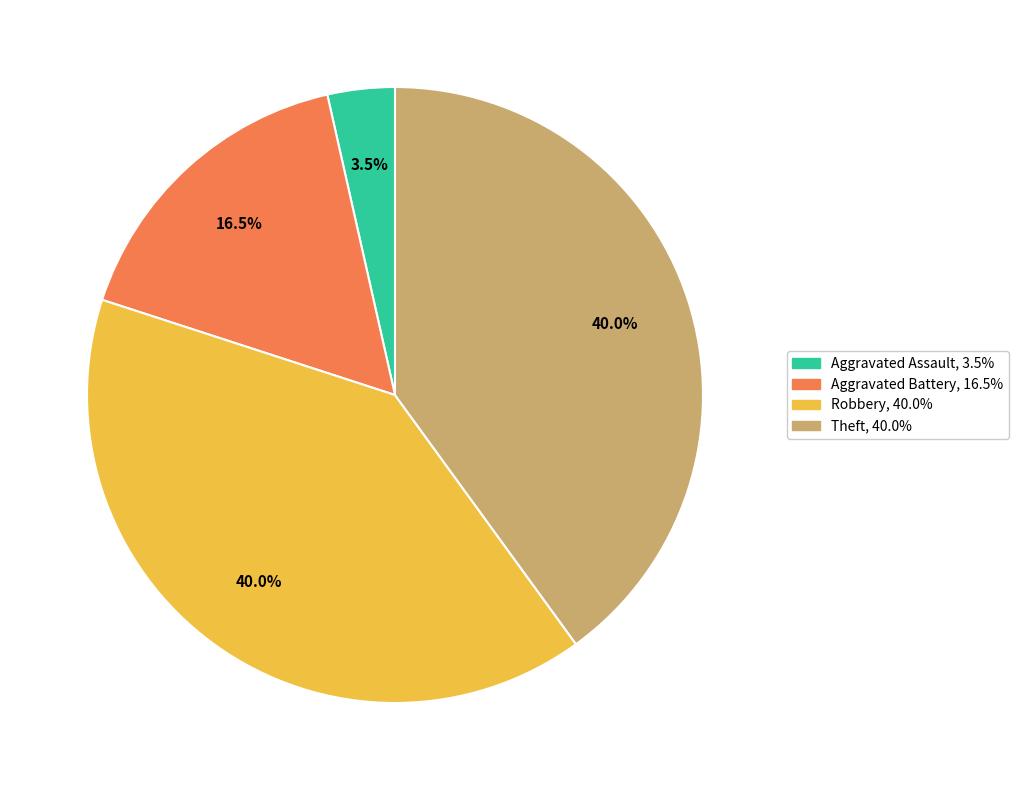

Is there a majority slice in this chart?

No